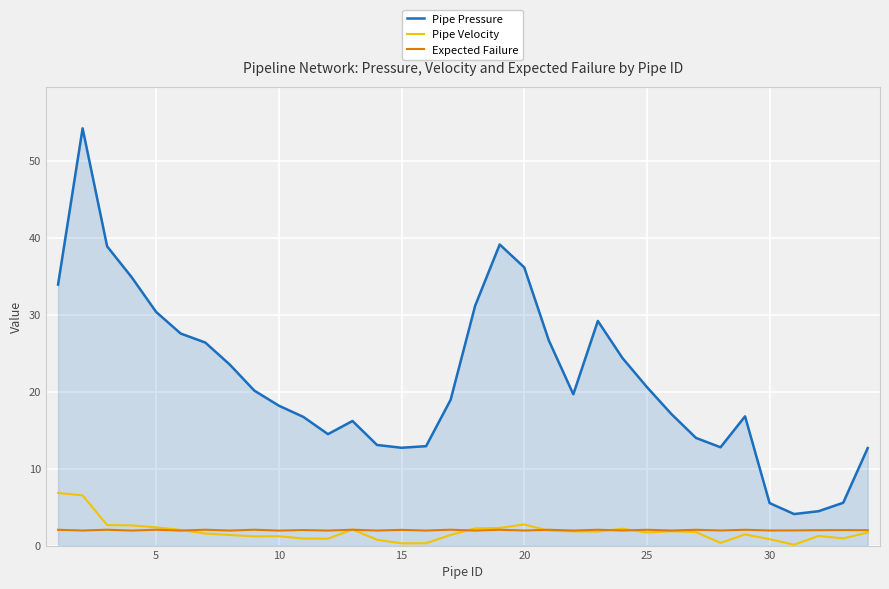

Rank the series by their maximum value, from lowest to highest.

Expected Failure, Pipe Velocity, Pipe Pressure